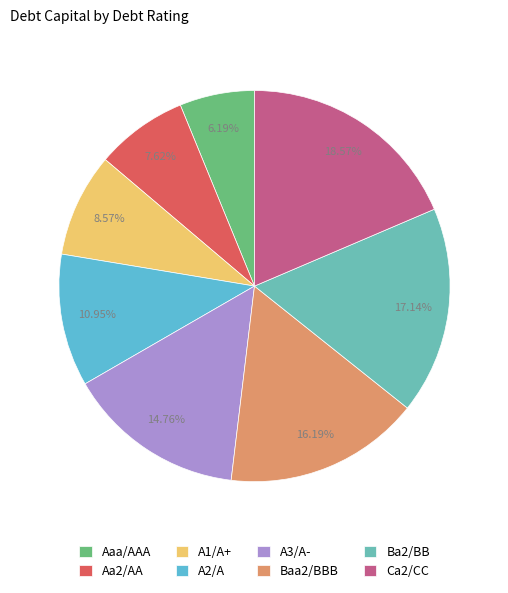

What is the total percentage of Ba2/BB and A1/A+?

25.7%